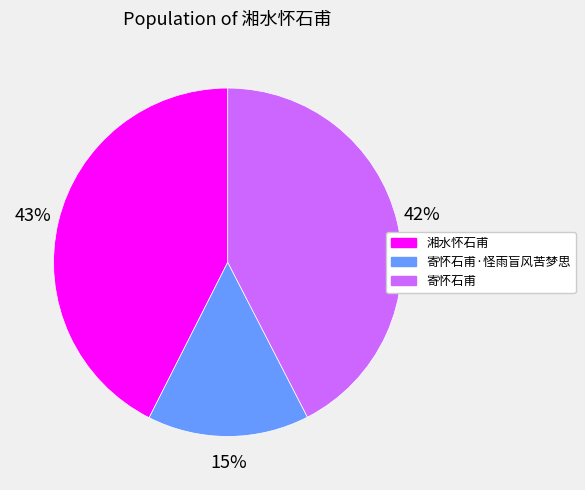

Does any single category account for the majority?

No